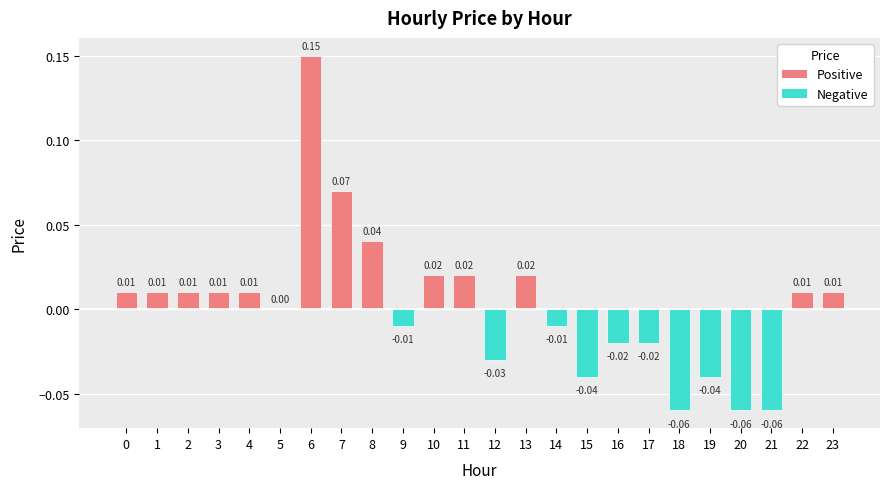

Which has a higher value, 3 or 18?

3